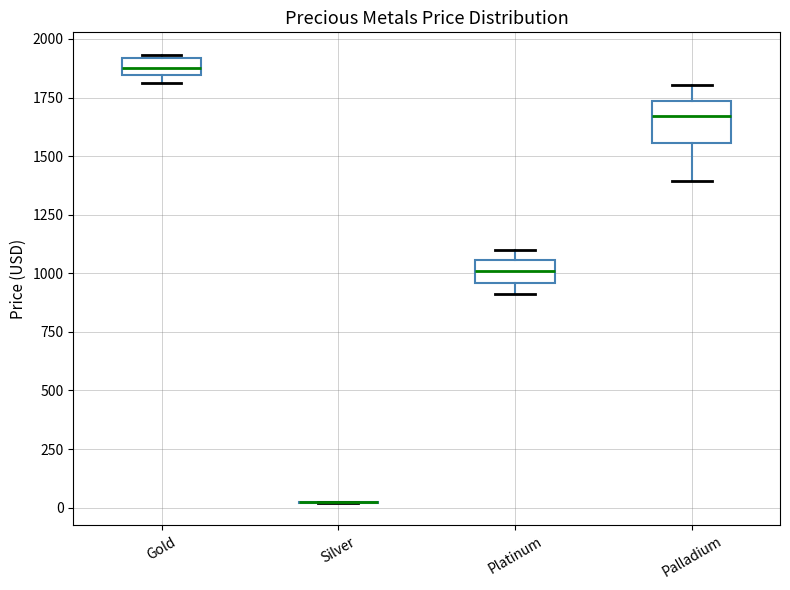

Where is the upper edge of the box for Platinum on the y-axis? The values are not printed on the chart, so give them approximately, as read against the axis.

1050